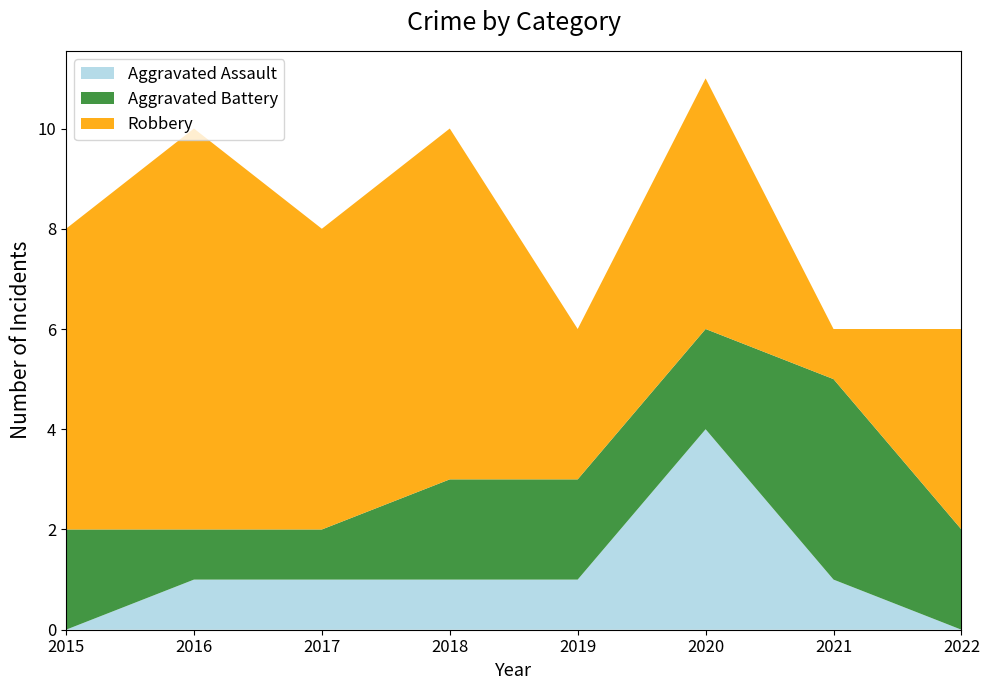

Reading left to right, transcribe all the data shown in this chart.

Aggravated Assault: 0	1	1	1	1	4	1	0
Aggravated Battery: 2	1	1	2	2	2	4	2
Robbery: 6	8	6	7	3	5	1	4